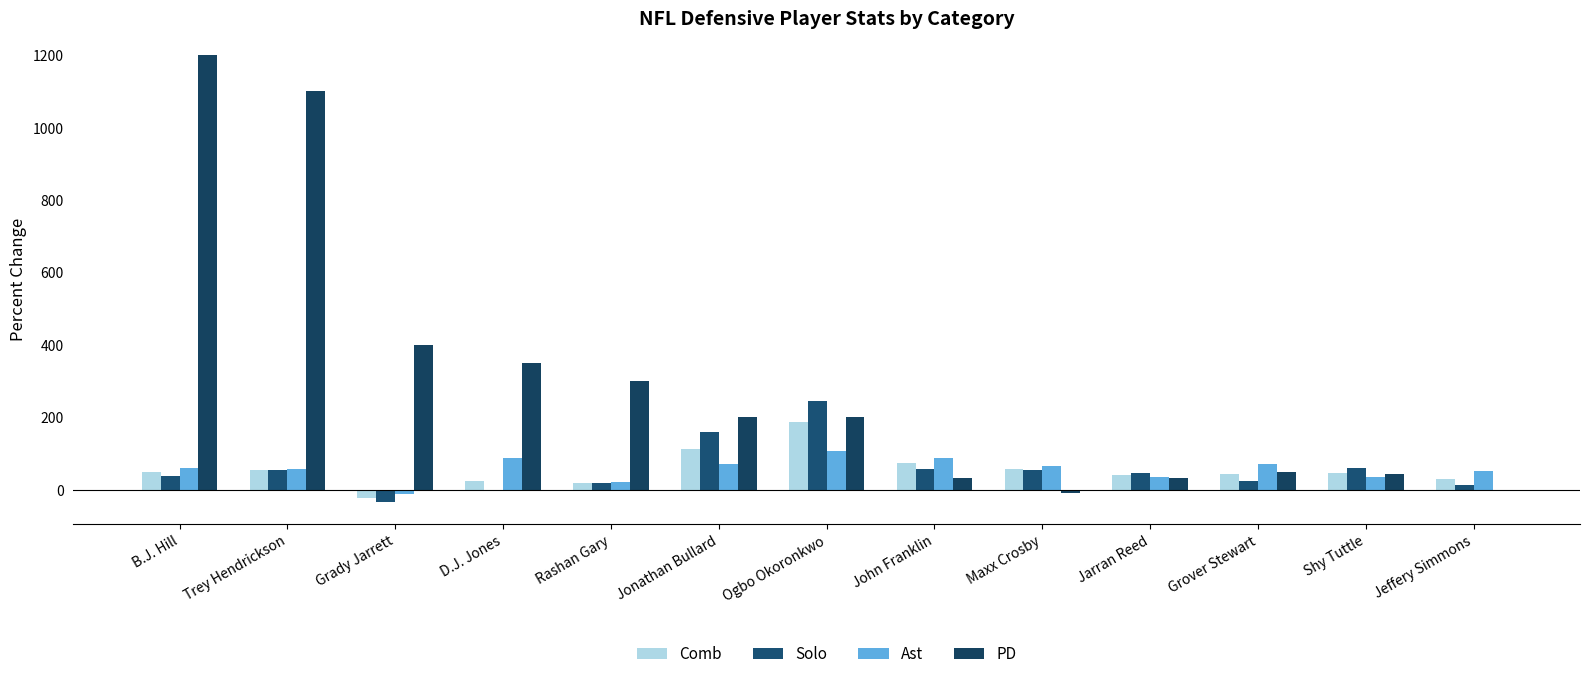

How many groups of bars are there?

13